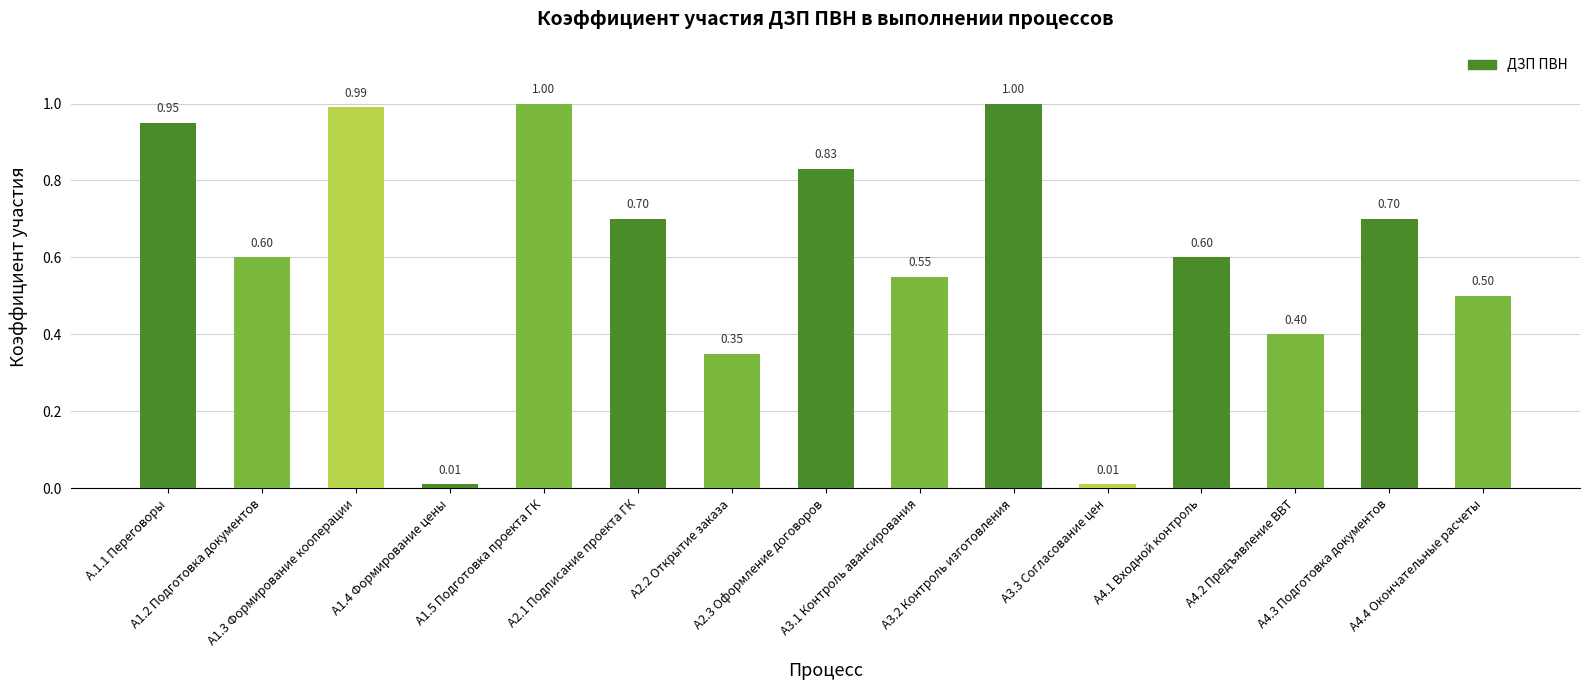

The chart shows a value of 0.7 at А4.4 Окончательные расчеты. True or false?

False